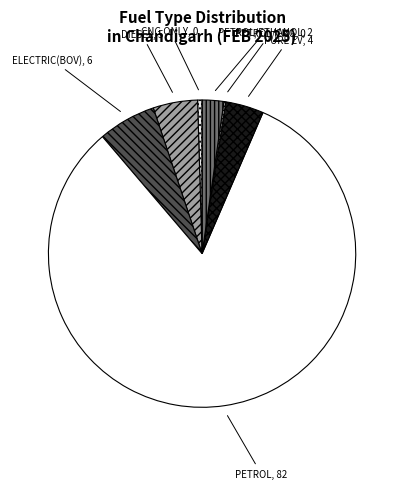

Combined, do CNG ONLY and PETROL/ETHANOL account for over 50%?

No